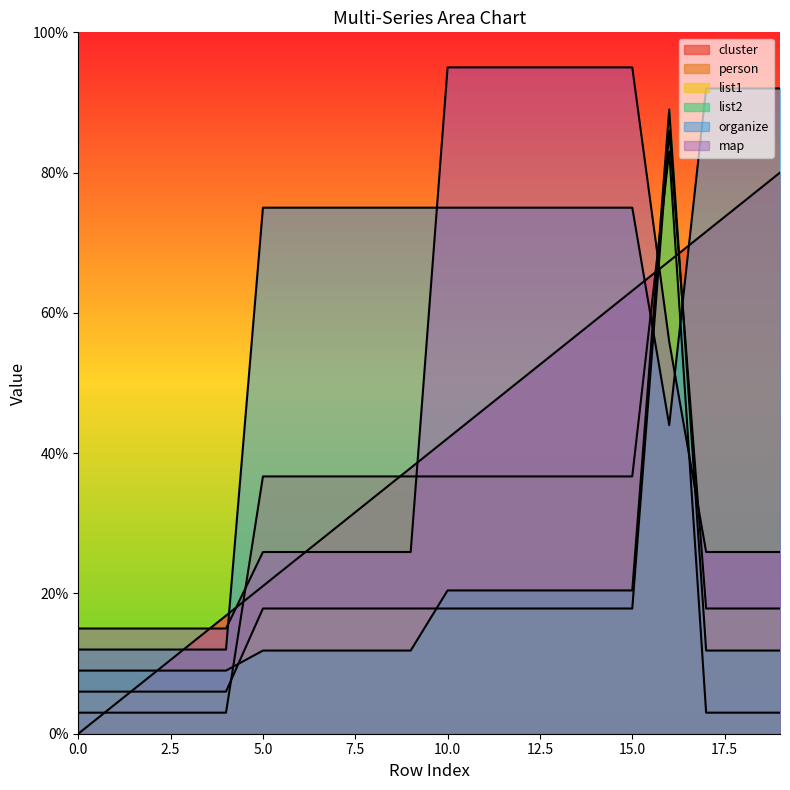

Reading left to right, transcribe all the data shown in this chart.

cluster: 0.0	4.2	8.4	12.6	16.8	21.1	25.3	29.5	33.7	37.9	42.1	46.3	50.5	54.7	58.9	63.2	67.4	71.6	75.8	80.0
person: 3.0	3.0	3.0	3.0	3.0	36.7	36.7	36.7	36.7	36.7	36.7	36.7	36.7	36.7	36.7	36.7	83.0	3.0	3.0	3.0
list1: 6.0	6.0	6.0	6.0	6.0	17.9	17.9	17.9	17.9	17.9	17.9	17.9	17.9	17.9	17.9	17.9	86.0	17.9	17.9	17.9
list2: 9.0	9.0	9.0	9.0	9.0	11.9	11.9	11.9	11.9	11.9	20.4	20.4	20.4	20.4	20.4	20.4	89.0	11.9	11.9	11.9
organize: 12.0	12.0	12.0	12.0	12.0	75.0	75.0	75.0	75.0	75.0	75.0	75.0	75.0	75.0	75.0	75.0	44.0	92.0	92.0	92.0
map: 15.0	15.0	15.0	15.0	15.0	25.9	25.9	25.9	25.9	25.9	95.0	95.0	95.0	95.0	95.0	95.0	55.9	25.9	25.9	25.9